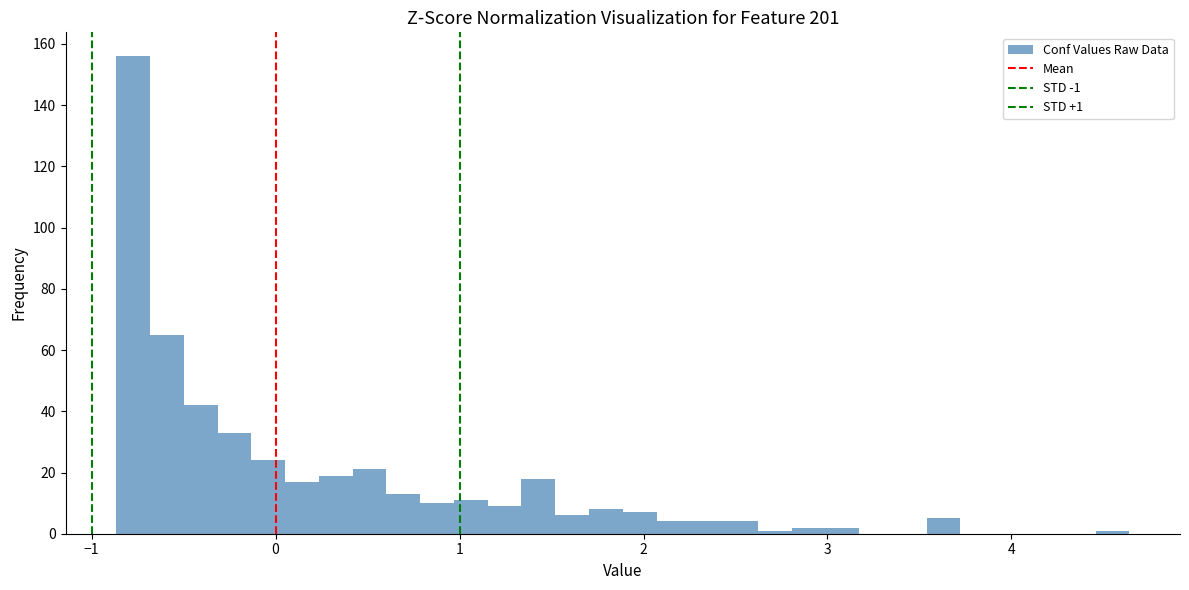

Read against the x-axis, roughly where is the centre of the tallest bar?

-0.8